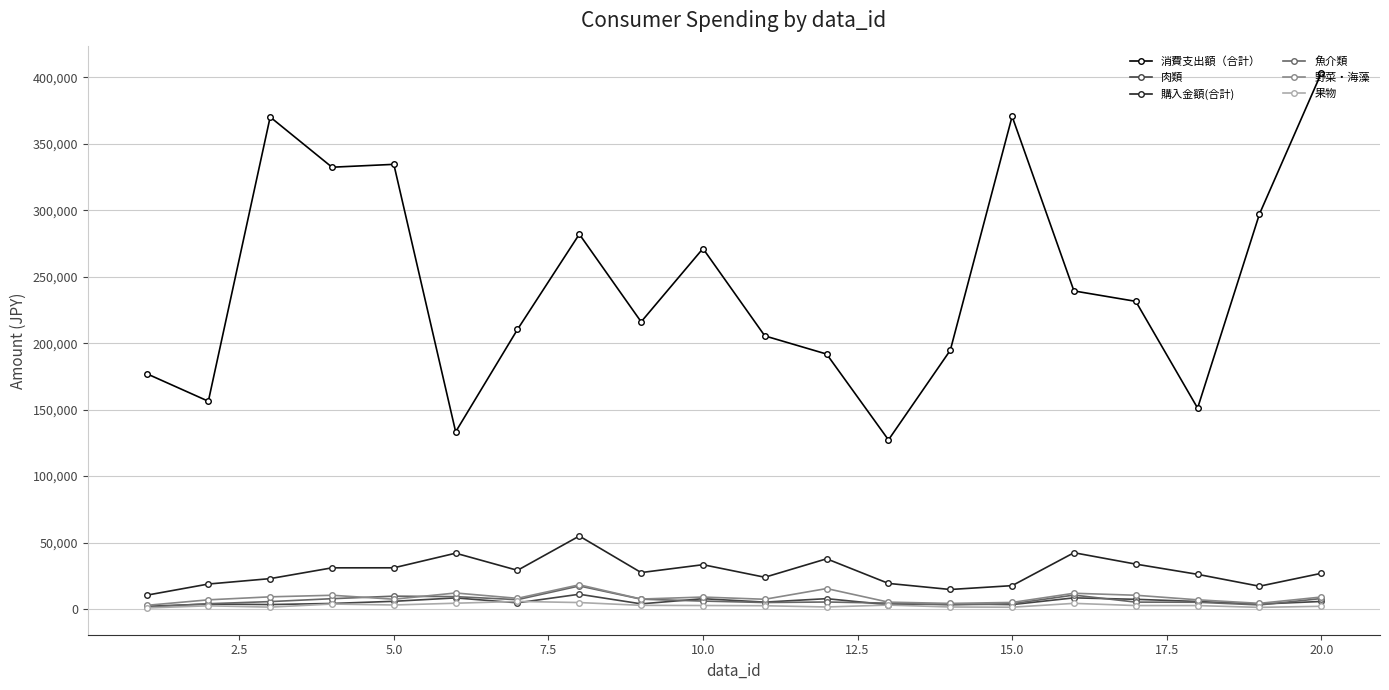

What is the value of the 購入金額(合計) point at the 20th from the left?

26805